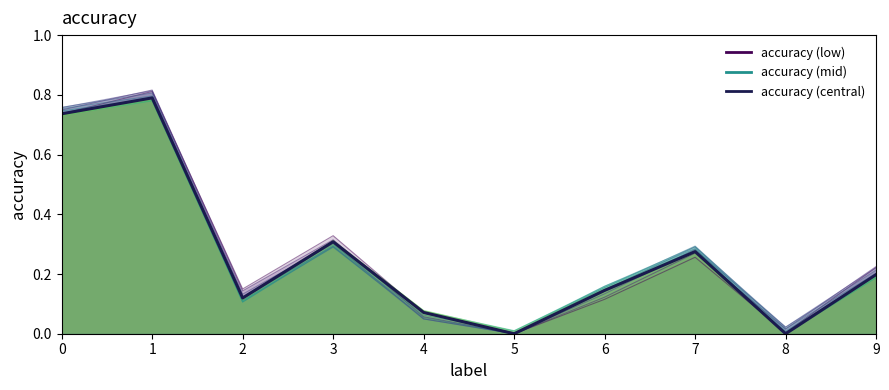

Rank the categories by value from highest to lowest.

1, 0, 3, 7, 9, 6, 2, 4, 5, 8